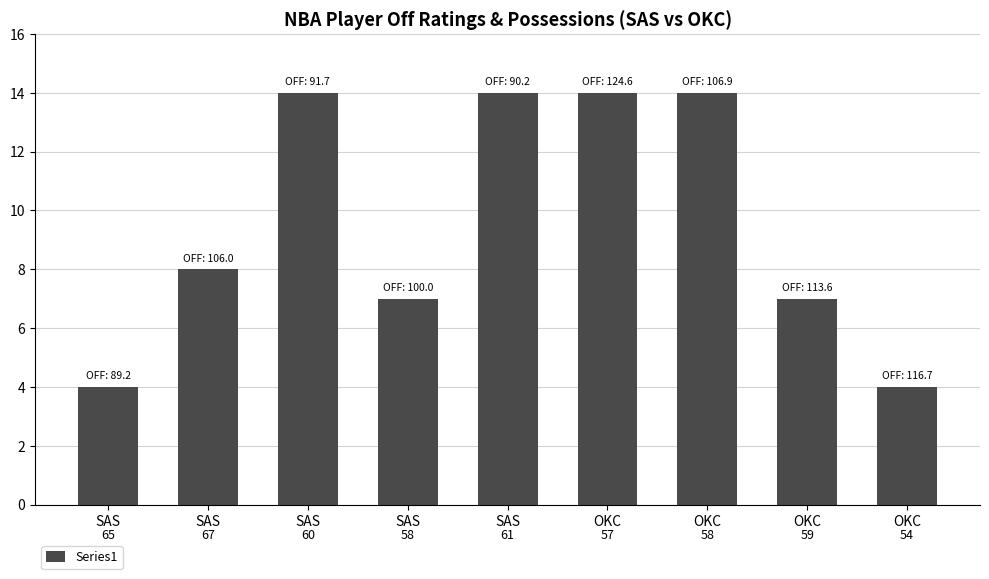

What is the value of the 1st bar from the left?

4